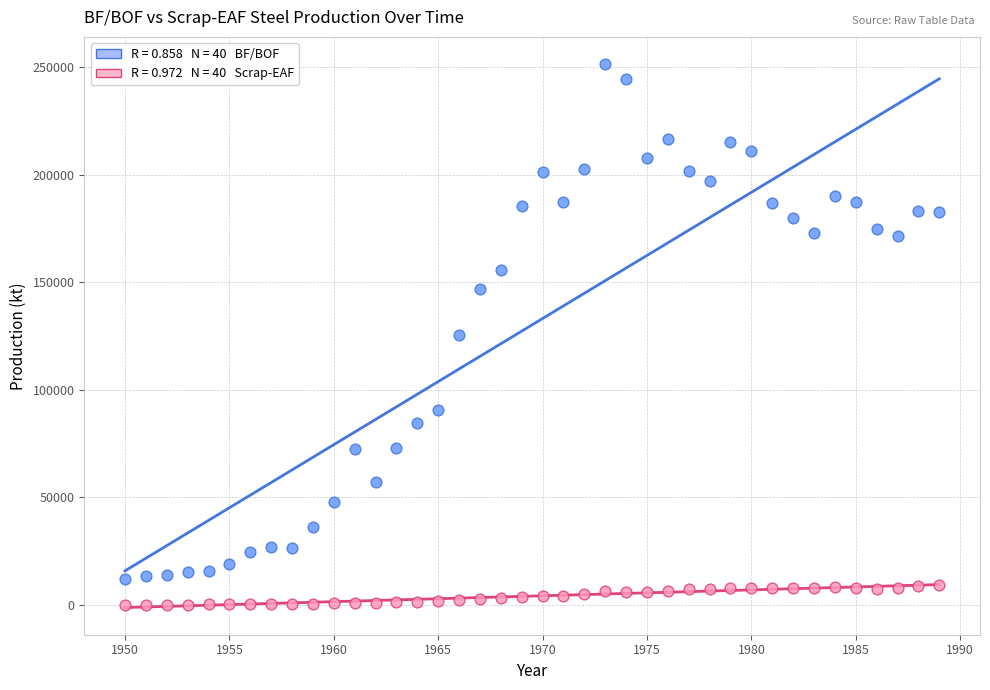

Across all data points, what is the range of Y values (max minus min)?

251411.4